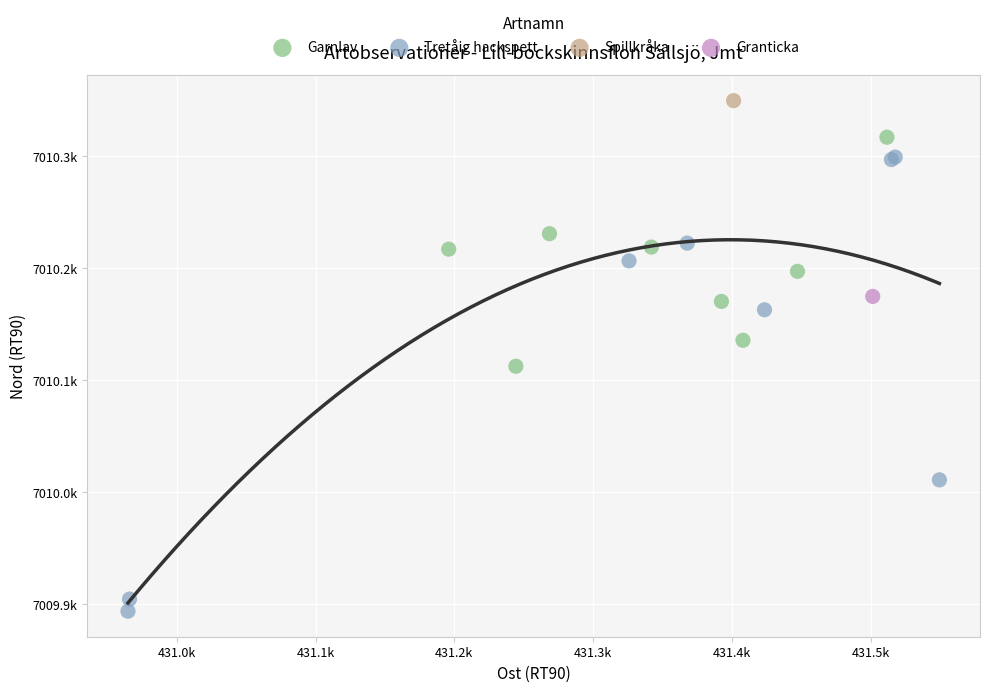

What are all the series names shown in the legend?

Garnlav, Tretåig hackspett, Spillkråka, Granticka